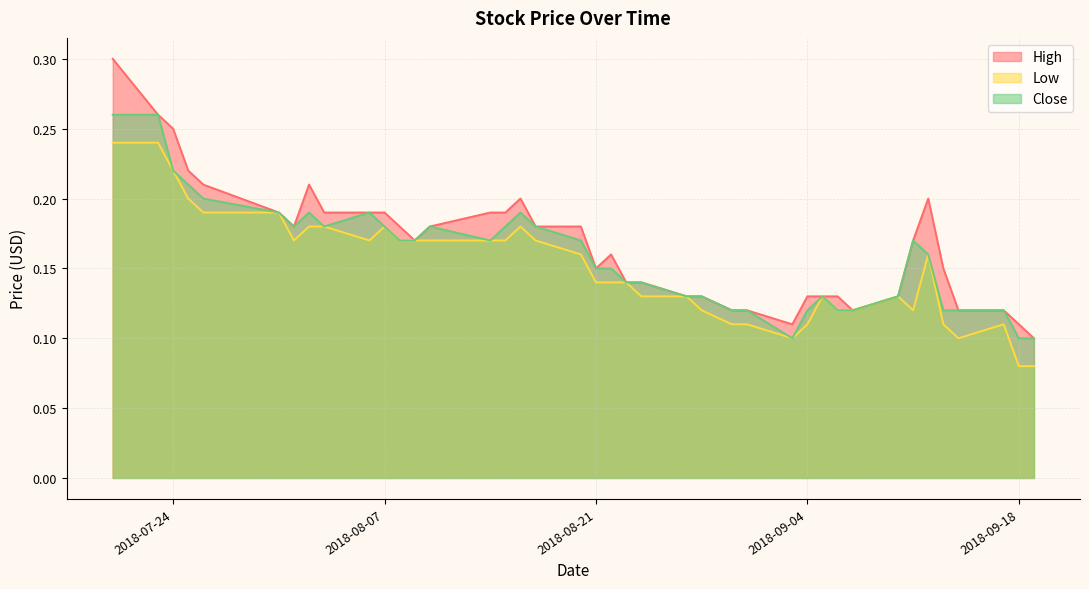

Is it true that Low equals 0.1 at 2018-09-17?

False